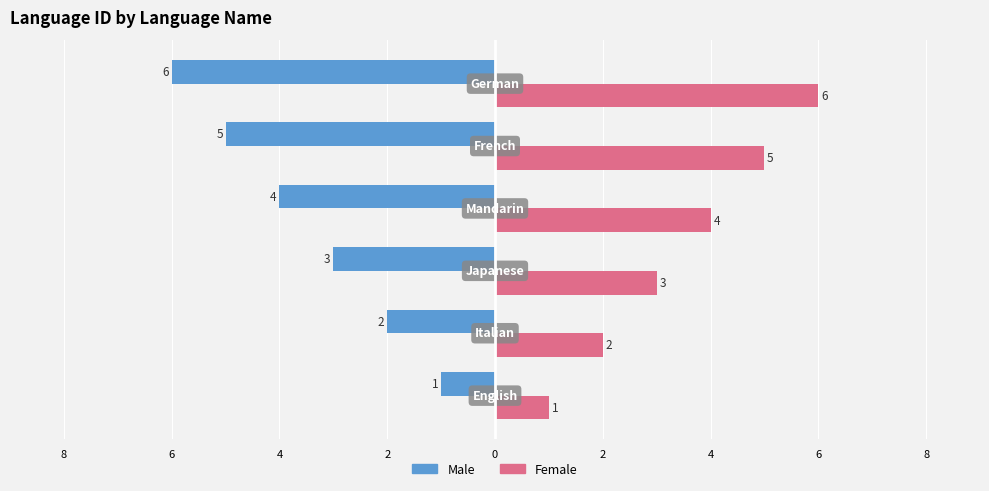

What are all the series names shown in the legend?

Male, Female